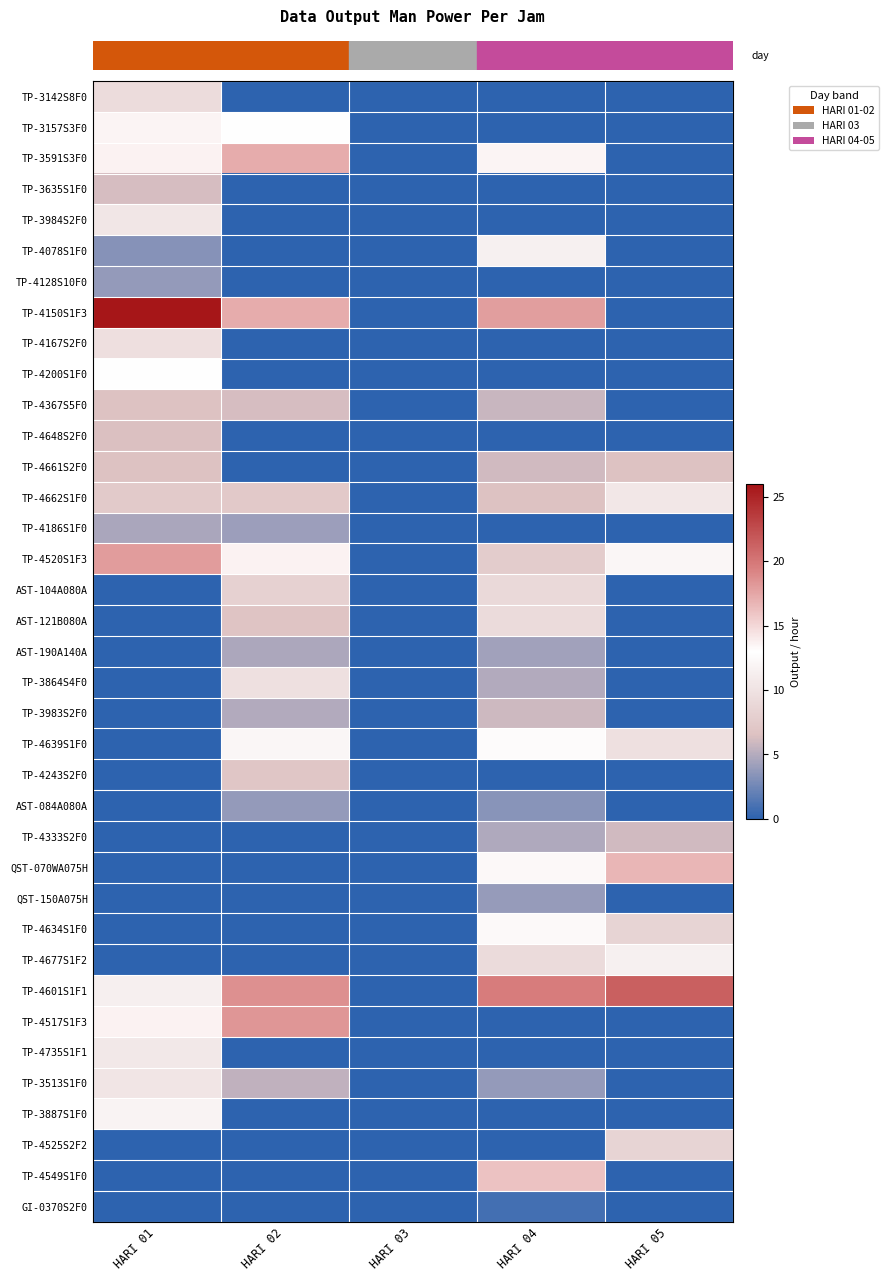

At which category does the chart reach its peak across all series?

HARI 01